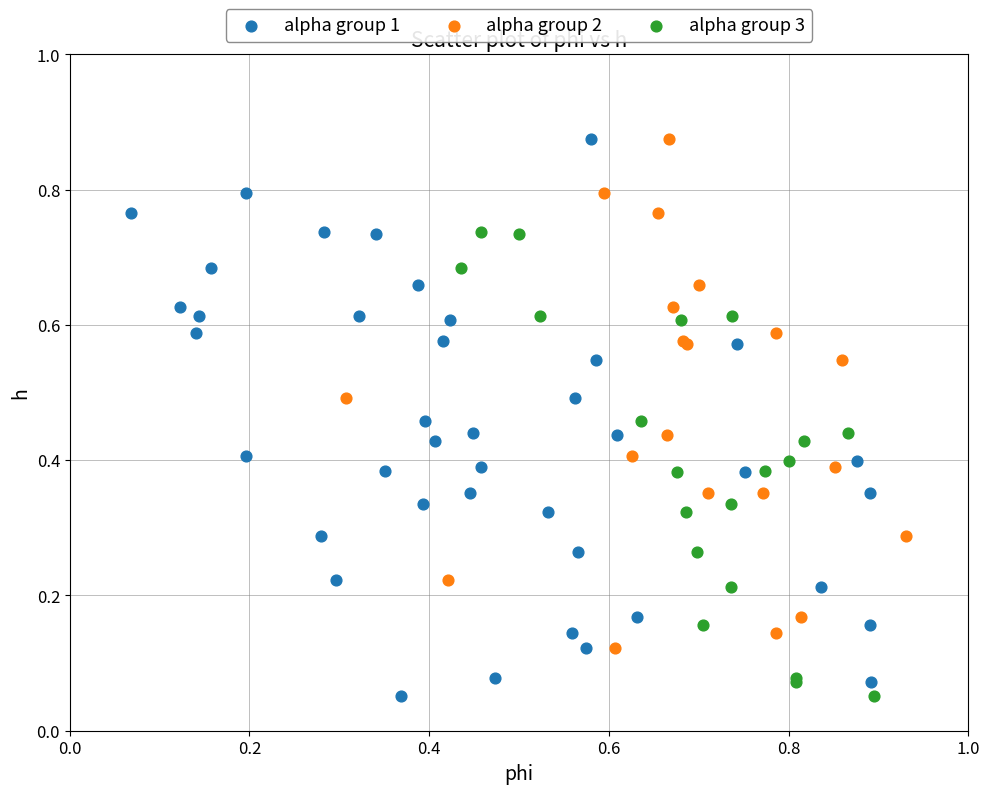

Which series has the widest spread of Y values?

alpha group 1